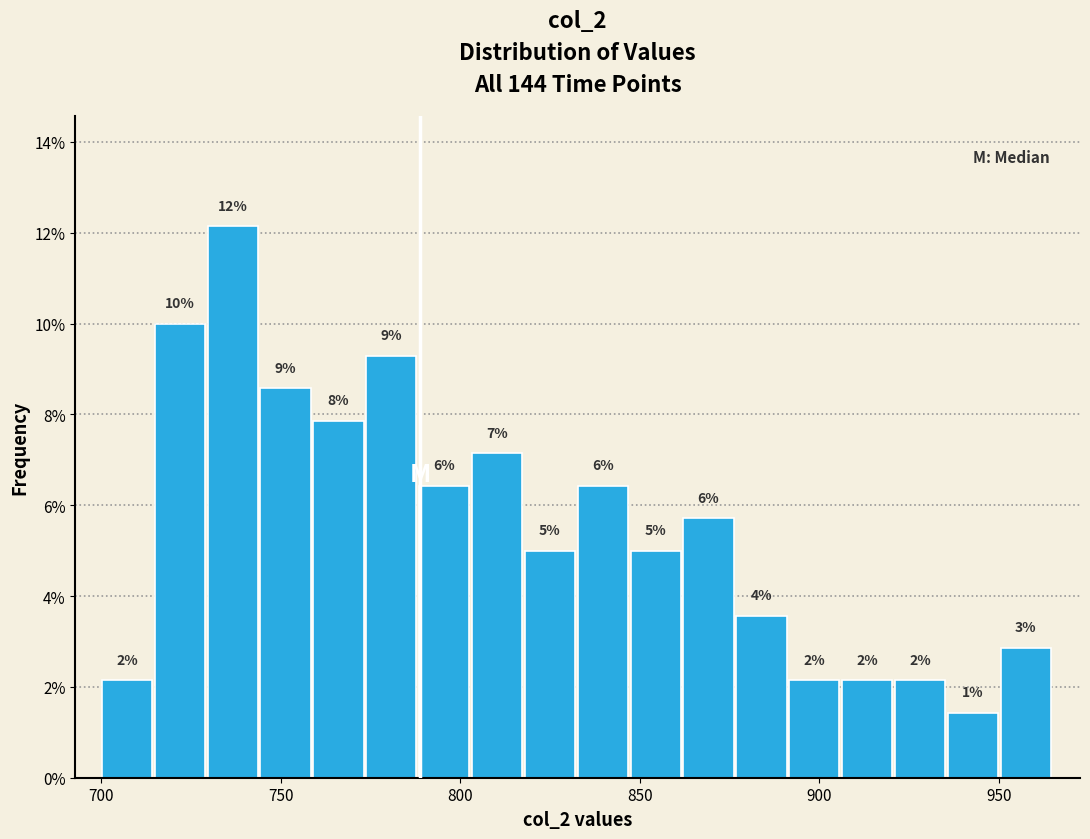

Read against the x-axis, roughly where is the centre of the tallest bar?

735